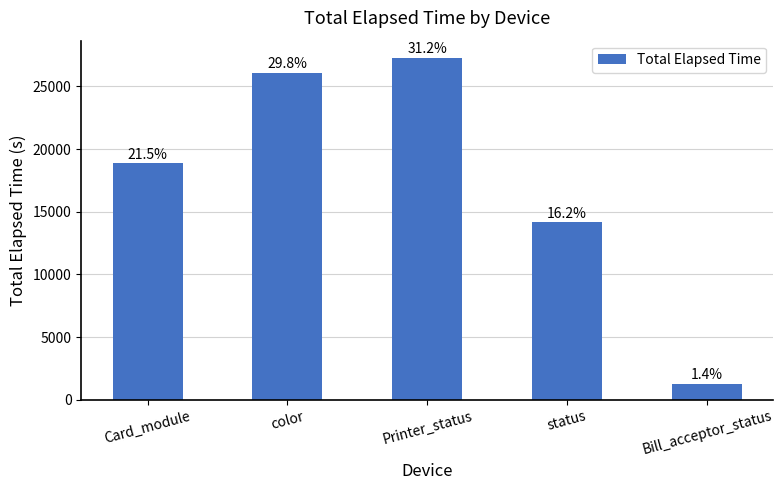

Does the chart contain any negative values?

No